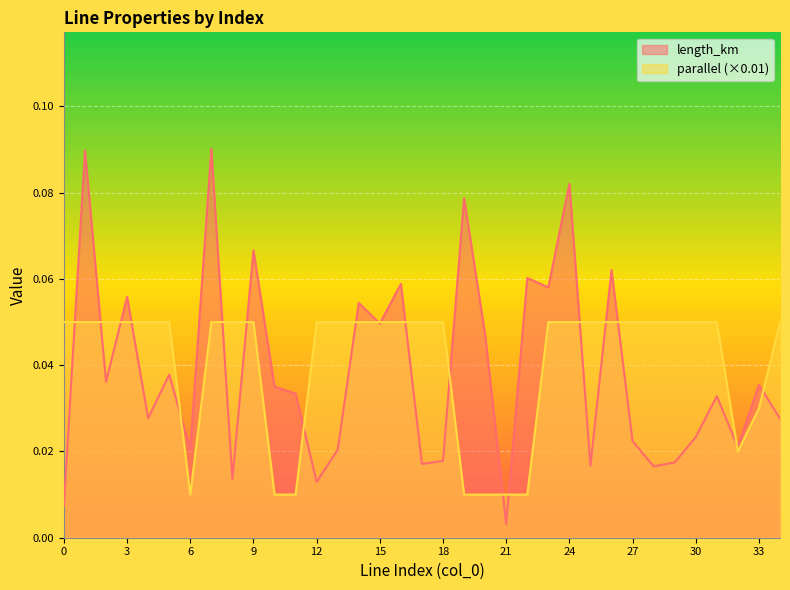

True or false: parallel and length_km cross at least once.

True